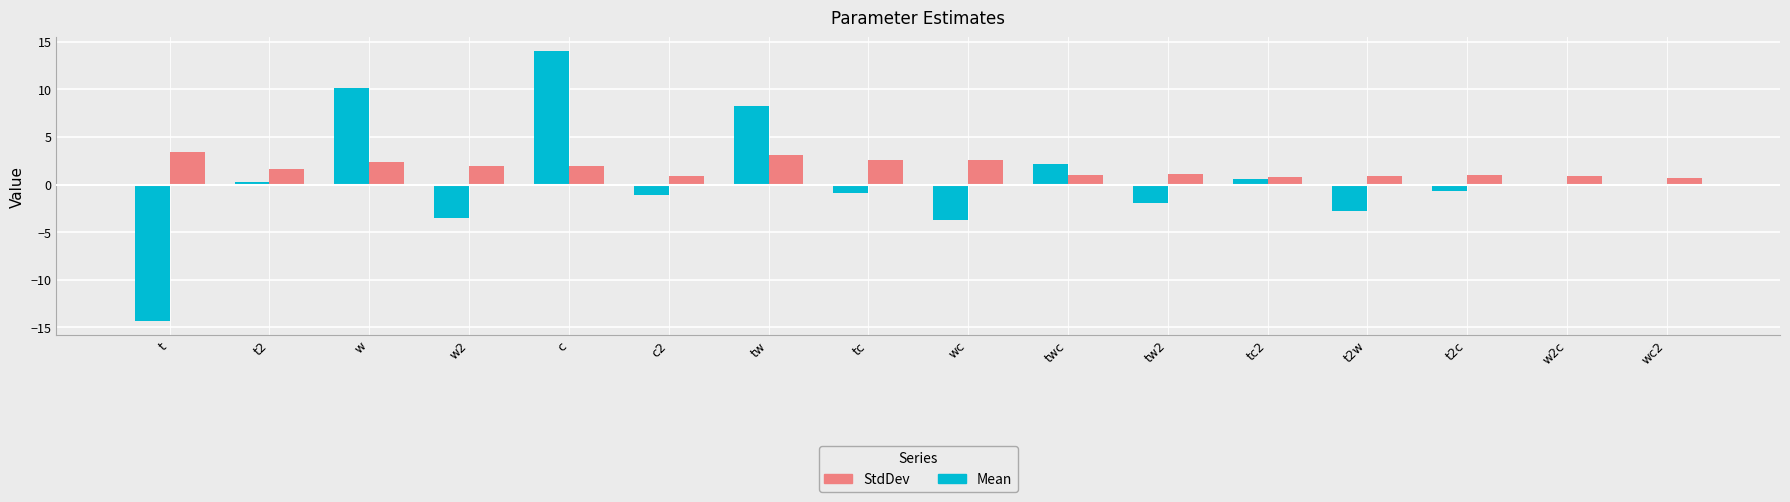

What is the difference between the Mean values at wc2 and twc?

2.3